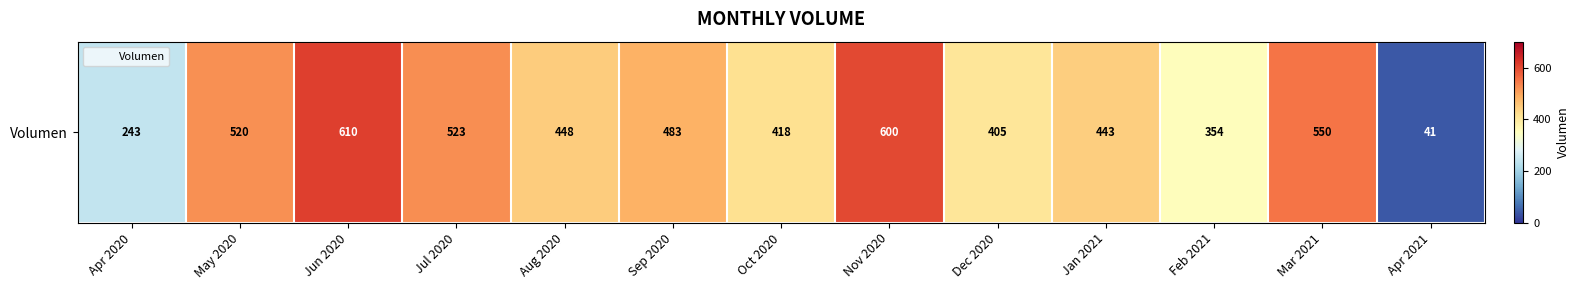

Between Aug 2020 and Apr 2020, which is larger?

Aug 2020